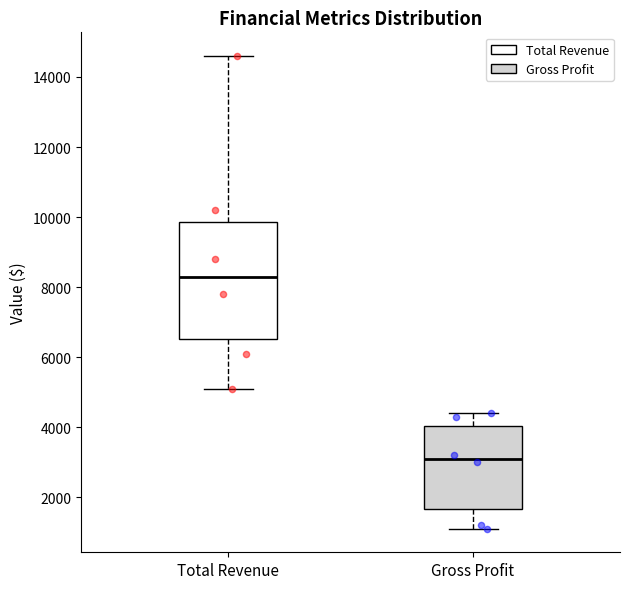

Reading left to right, read every box against the y-axis: the position of its median line, the range the box covers, and the ends of its whiskers. The values are not printed on the chart, so give them approximately, as read against the axis.

Total Revenue: median 8400, box 6600 to 9800, whiskers 5200 to 14600
Gross Profit: median 3200, box 1600 to 4000, whiskers 1200 to 4400